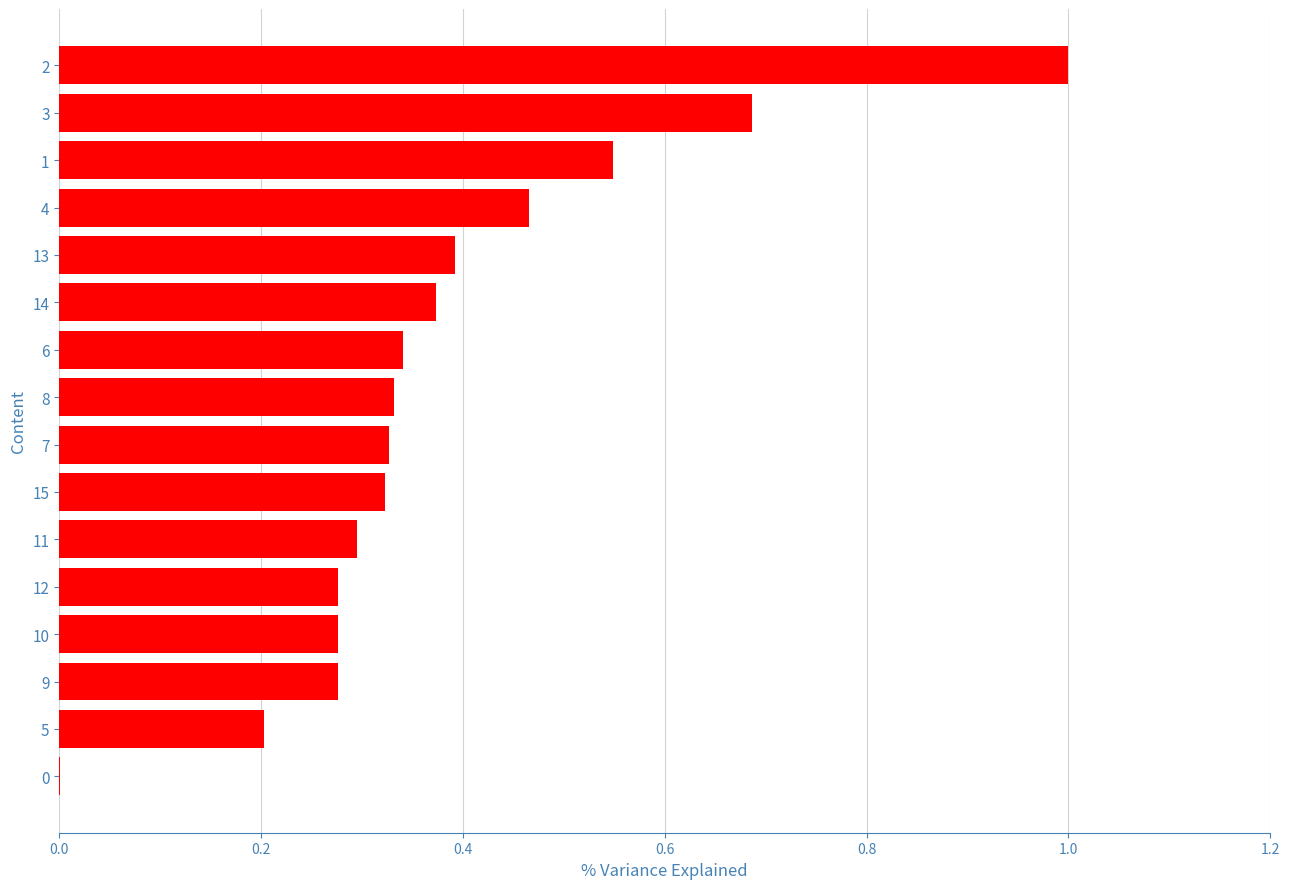

What is the sum of the values at 7 and 9?

0.6